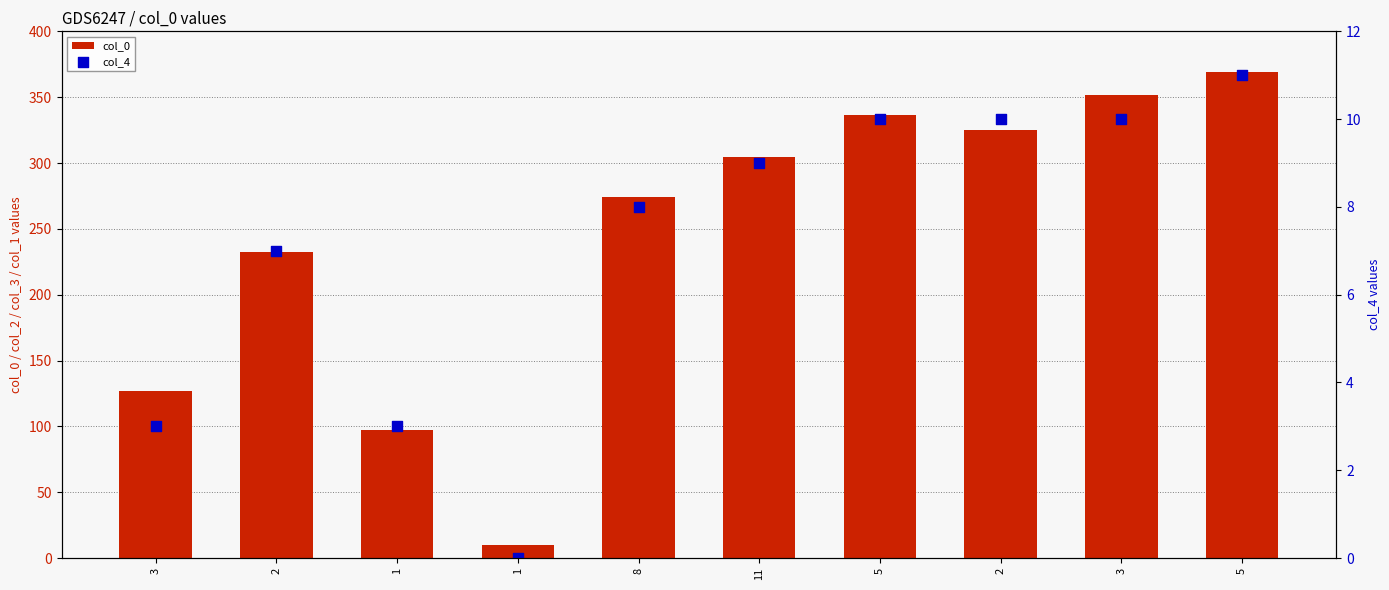

What are all the series names shown in the legend?

col_0, col_4